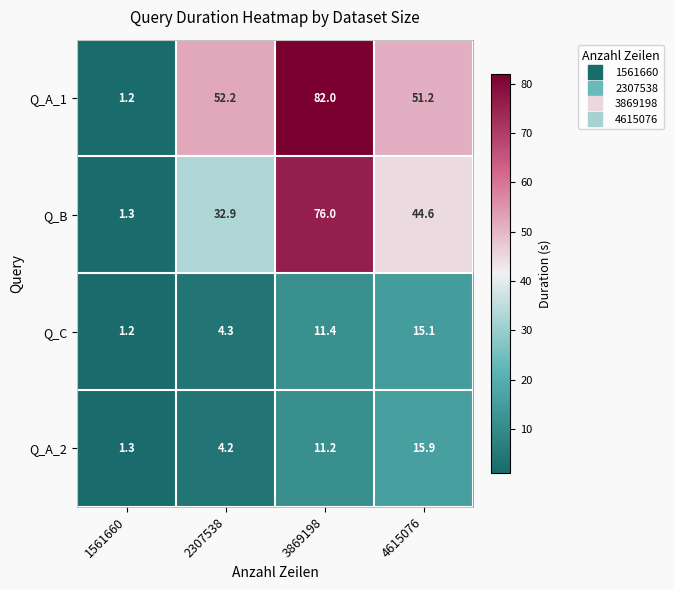

The Q_A_2 series shows 1.3 at 1561660. True or false?

True